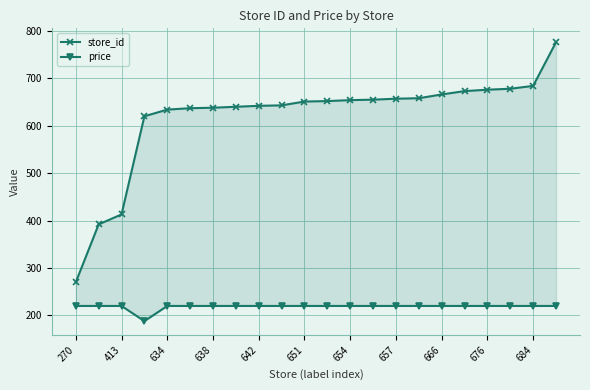

At how many categories does at least one series exceed 665?

6